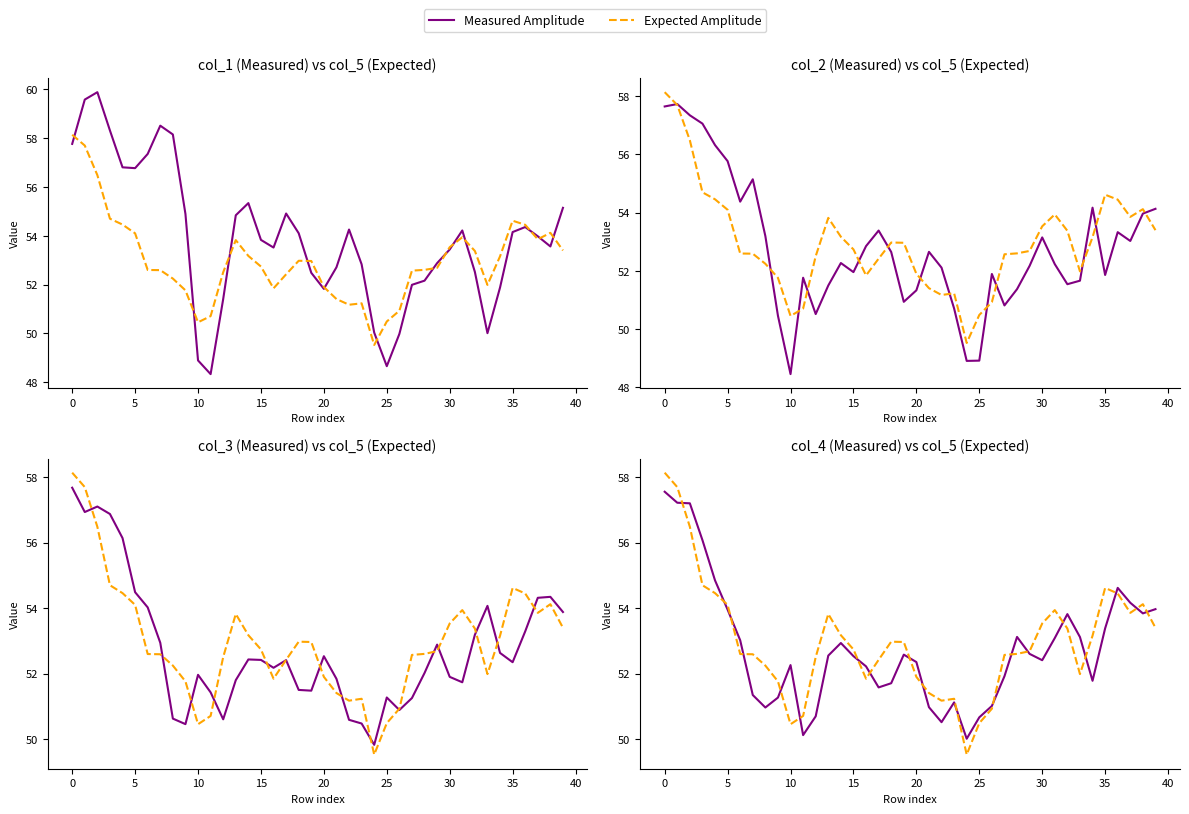

Reading right to left, what are all the values shown in this chart?

Measured Amplitude: 54.0	53.8	54.2	54.6	53.4	51.8	53.1	53.8	53.1	52.4	52.6	53.1	51.9	51.0	50.7	50.0	51.1	50.5	51.0	52.4	52.6	51.7	51.6	52.2	52.5	52.9	52.5	50.7	50.1	52.3	51.3	51.0	51.3	53.0	54.0	54.8	56.1	57.2	57.2	57.6
Expected Amplitude: 53.4	54.1	53.9	54.4	54.6	53.2	52.0	53.4	53.9	53.5	52.7	52.6	52.6	50.9	50.5	49.5	51.2	51.2	51.4	51.9	53.0	53.0	52.4	51.8	52.7	53.2	53.8	52.5	50.7	50.5	51.8	52.2	52.6	52.6	54.1	54.5	54.7	56.5	57.7	58.1